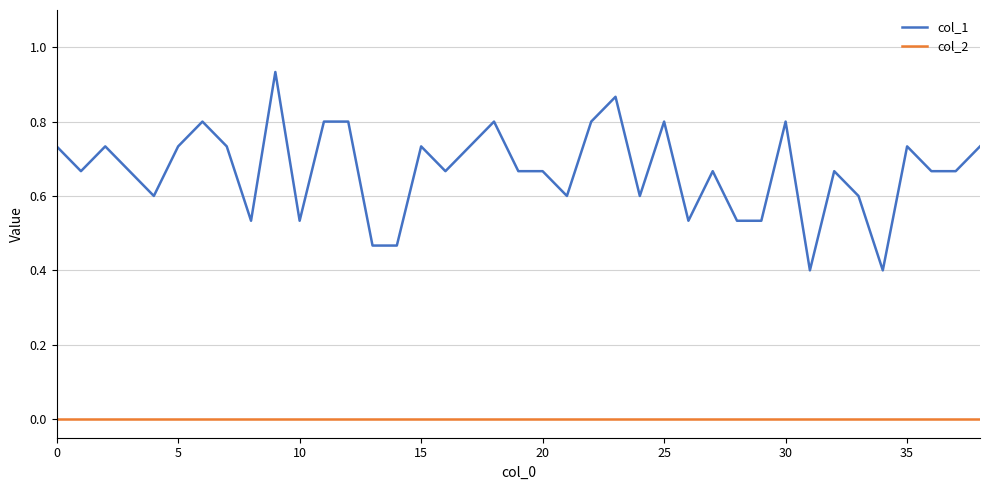

True or false: col_2 and col_1 intersect in this chart.

False